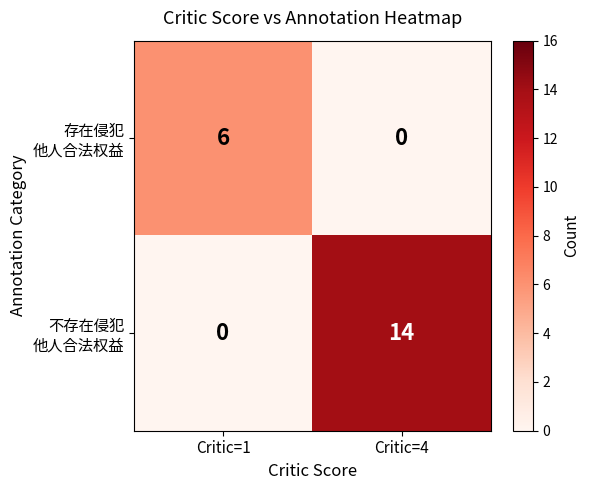

What is the total value across all series at Critic=4?

14